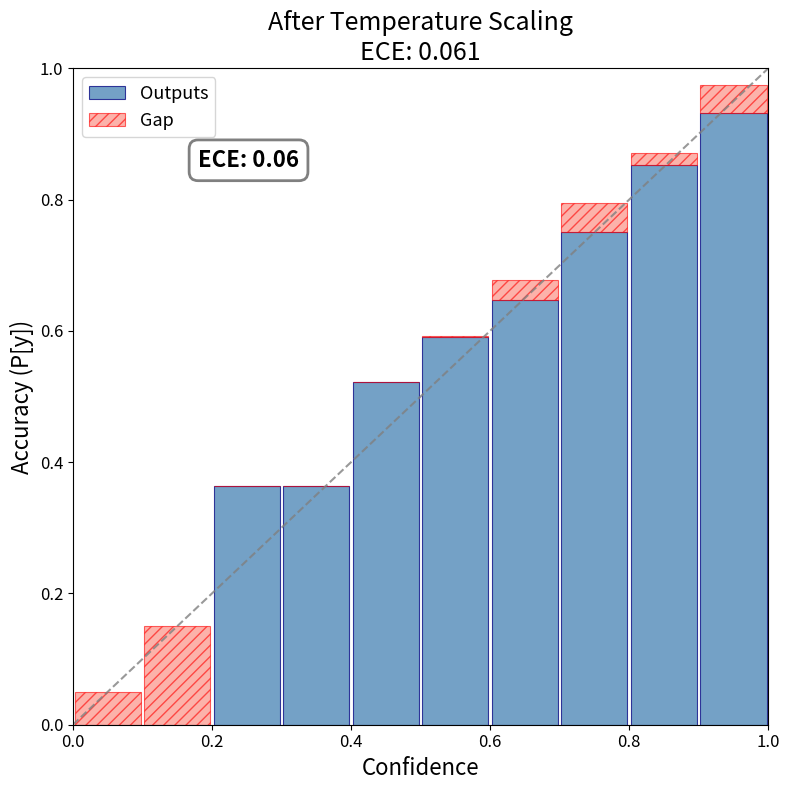

What is the sum of all Outputs values?

5.0